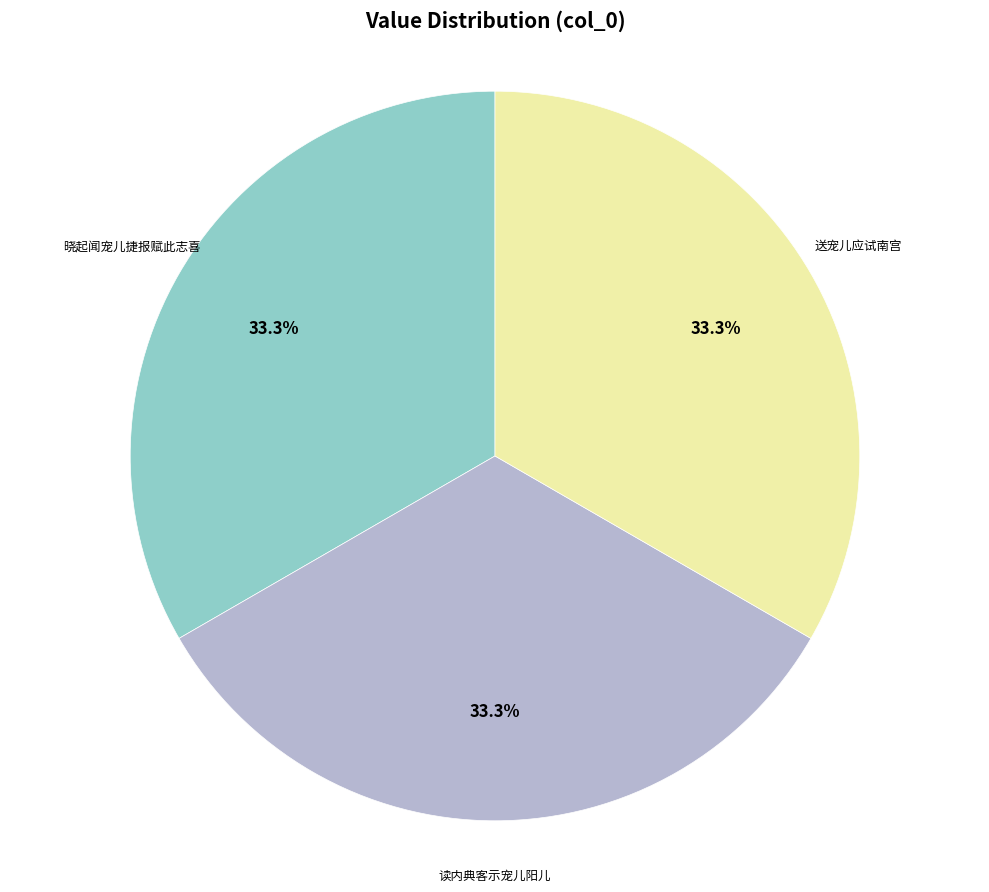

Count the number of slices in the pie.

3